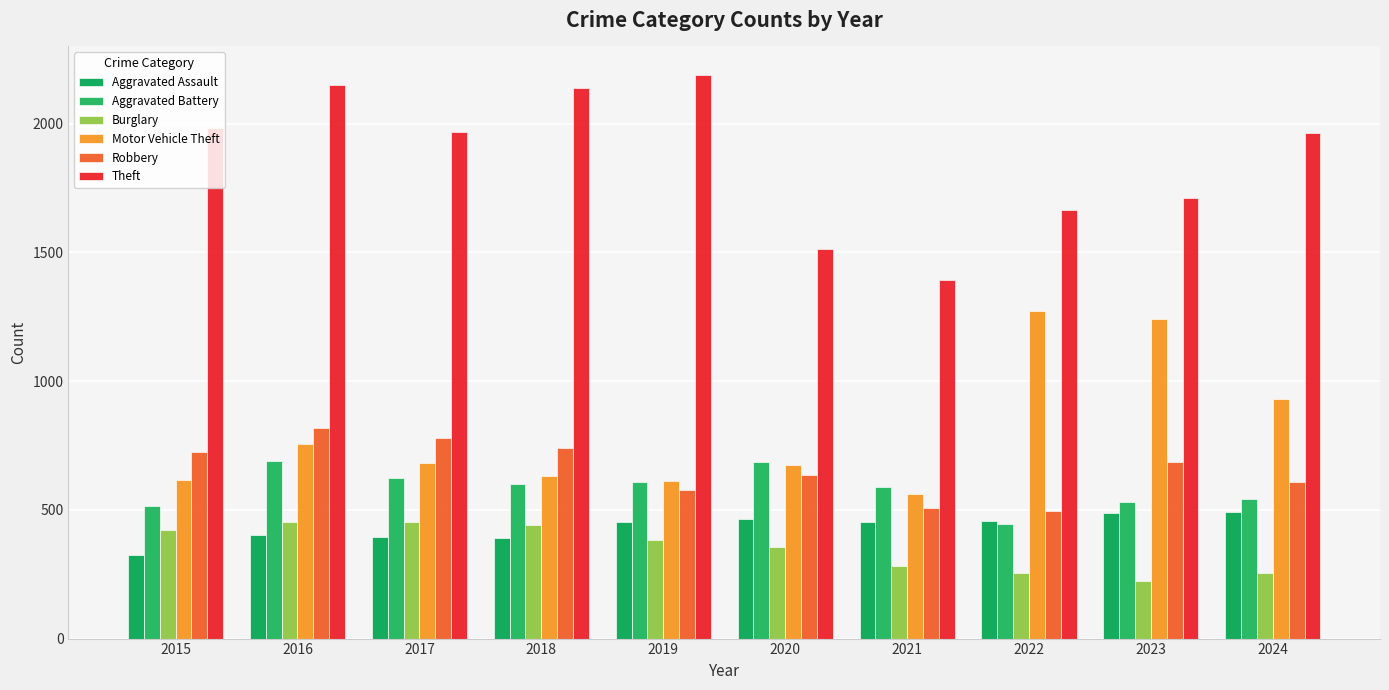

The value of Aggravated Assault at 2023 is 290. True or false?

False